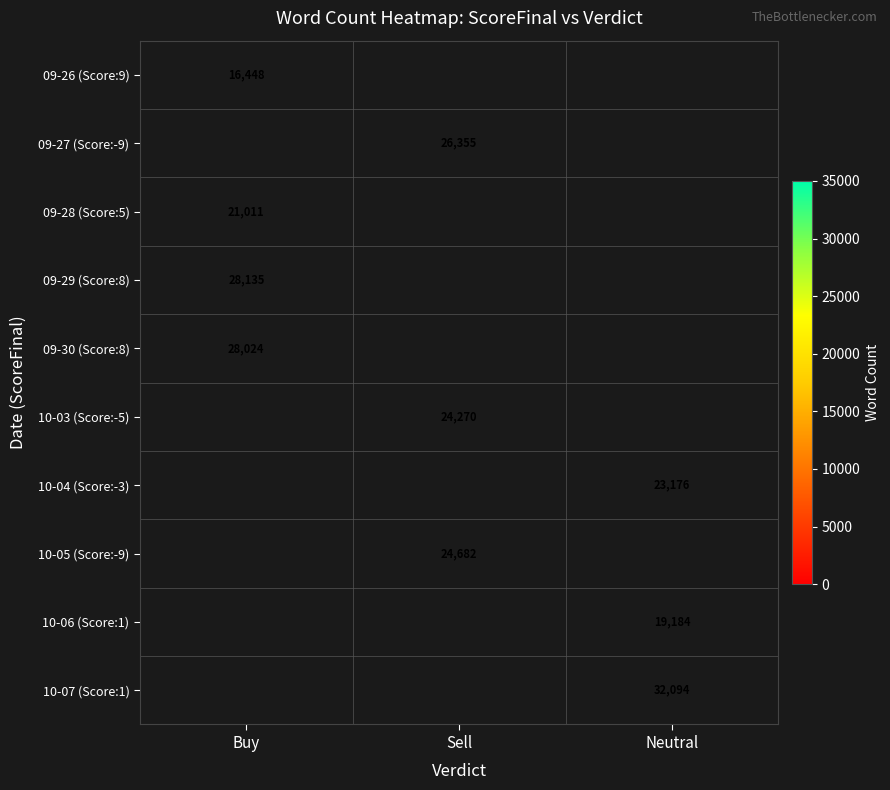

Is it true that 09-29 (Score:8) equals 10888 at Buy?

False